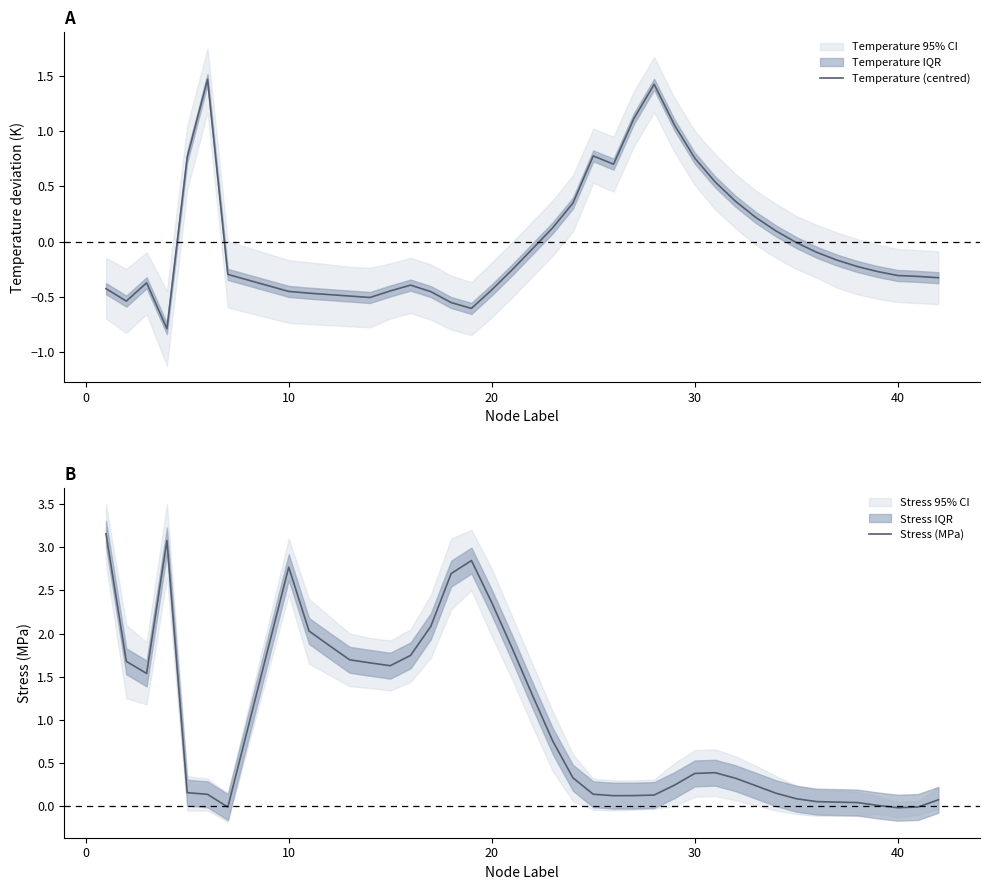

Which series has the largest total across all categories?

Stress (MPa)